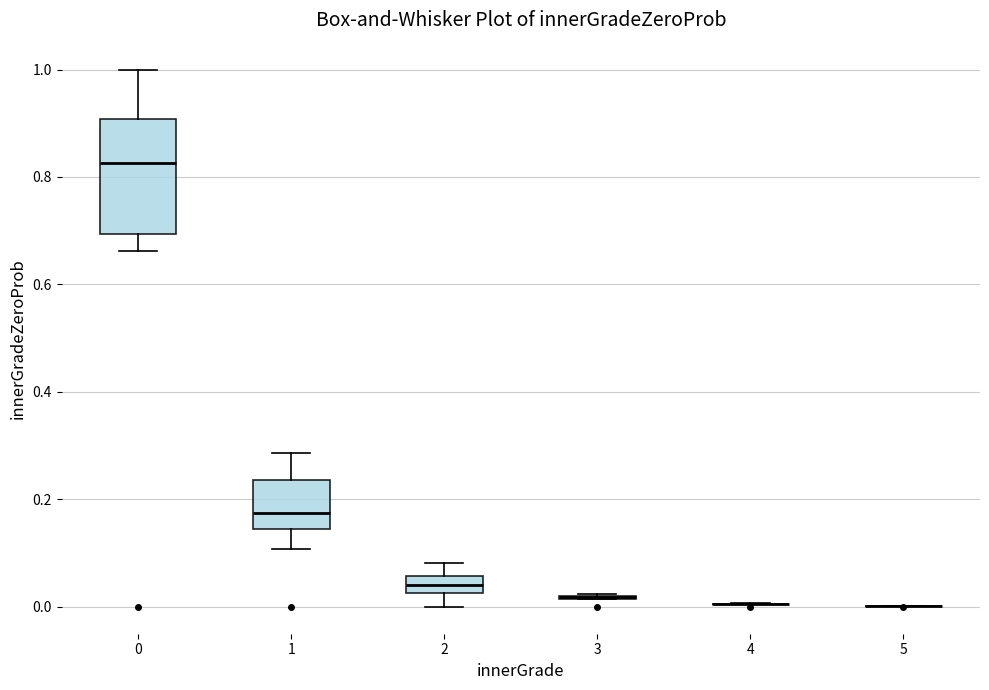

Reading left to right, read every box against the y-axis: the position of its median line, the range the box covers, and the ends of its whiskers. The values are not printed on the chart, so give them approximately, as read against the axis.

0: median 0.82, box 0.70 to 0.90, whiskers 0.66 to 1.00
1: median 0.18, box 0.14 to 0.24, whiskers 0.10 to 0.28
2: median 0.04, box 0.02 to 0.06, whiskers 0.00 to 0.08
3: box collapsed to a line at 0.02, whiskers 0.02 to 0.02
4: box collapsed to a line at 0.00, whiskers 0.00 to 0.00
5: box collapsed to a line at 0.00, whiskers 0.00 to 0.00